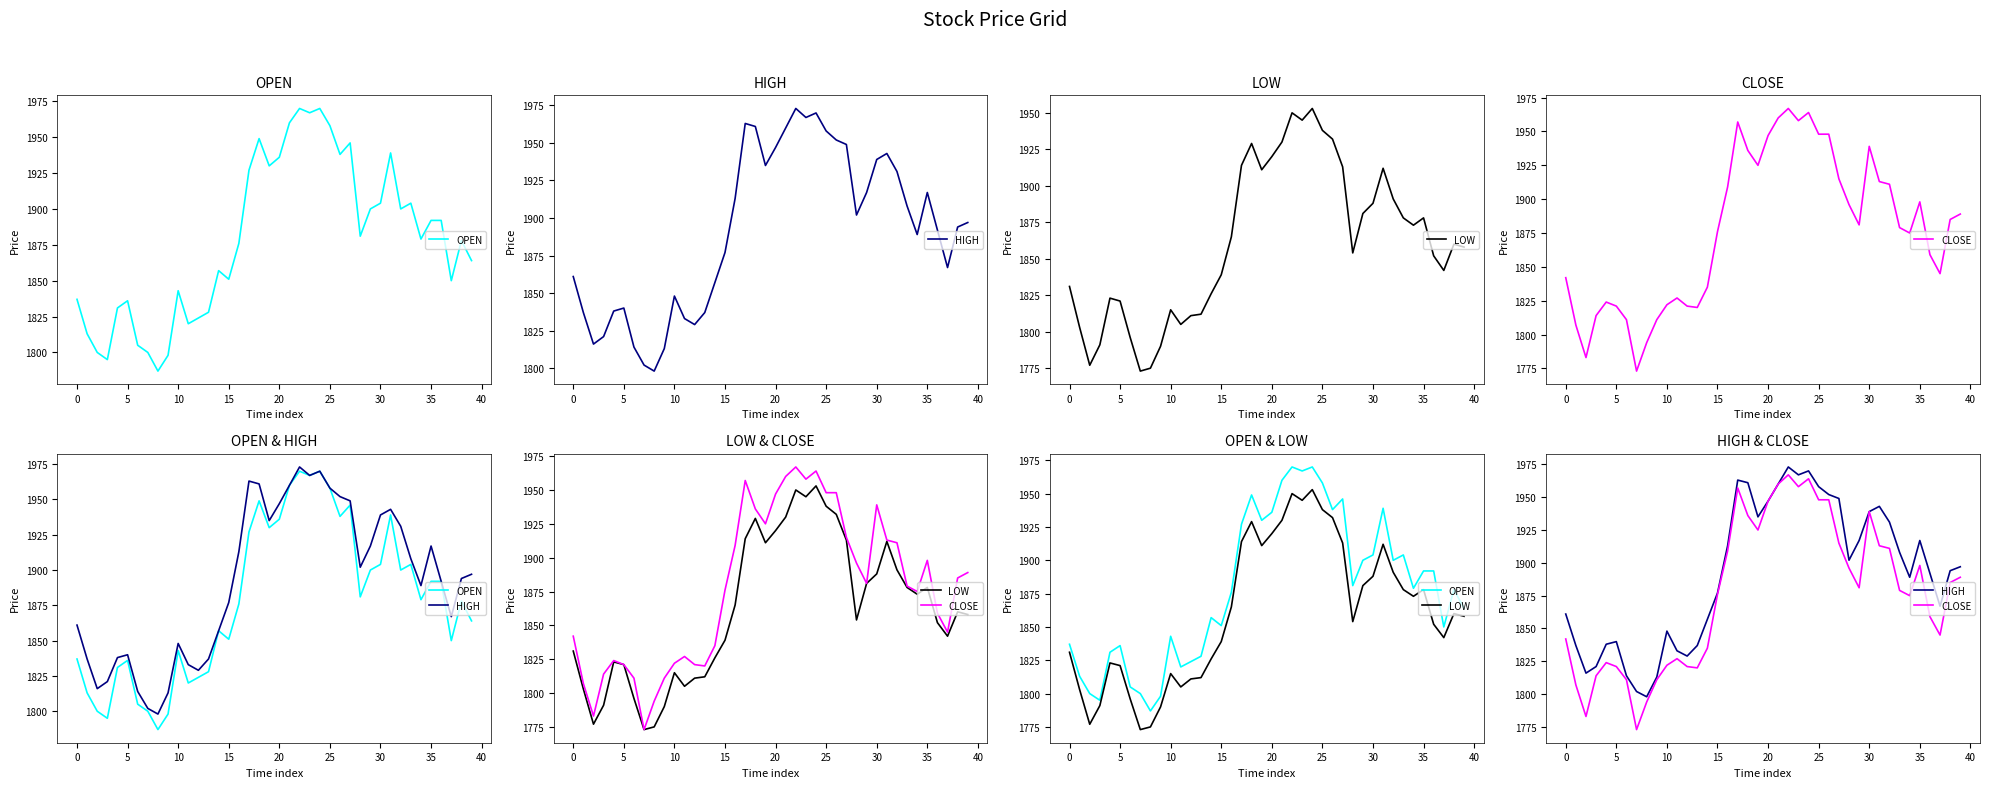

Which label corresponds to the largest value in the chart?

22